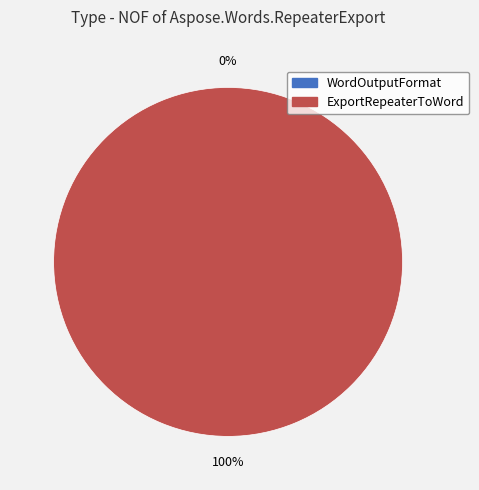

What is the change in value from WordOutputFormat to ExportRepeaterToWord?

+1